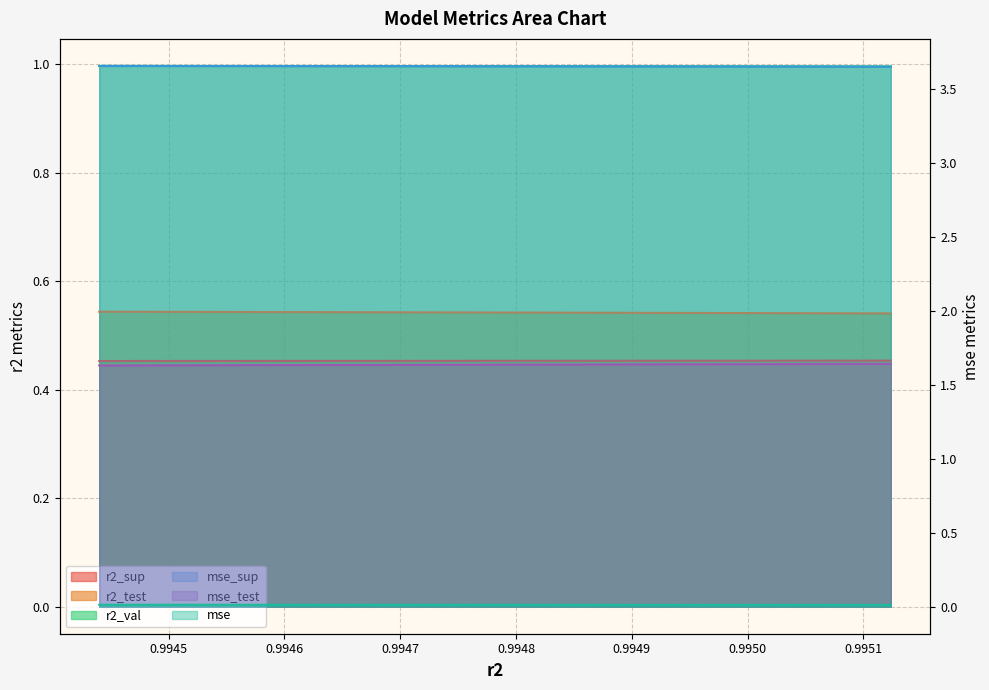

List the series in order of their peak value, highest first.

mse_sup, mse, r2_sup, r2_test, mse_test, r2_val